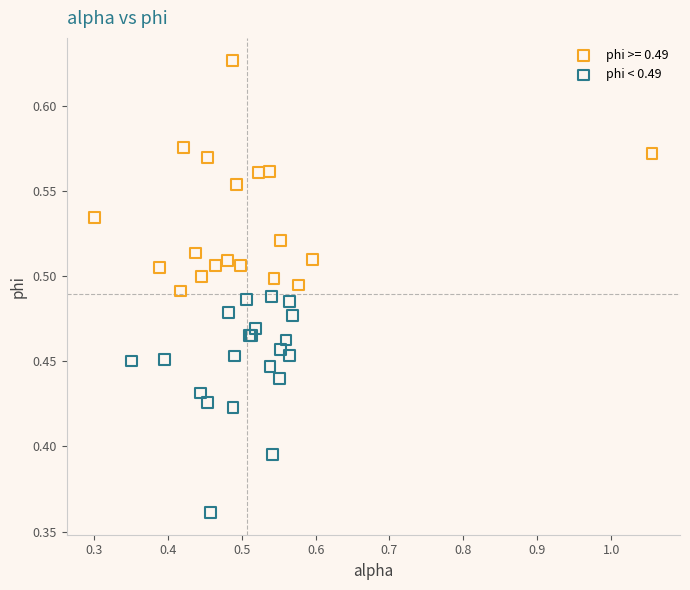

Which series contains the highest Y value?

phi >= 0.49